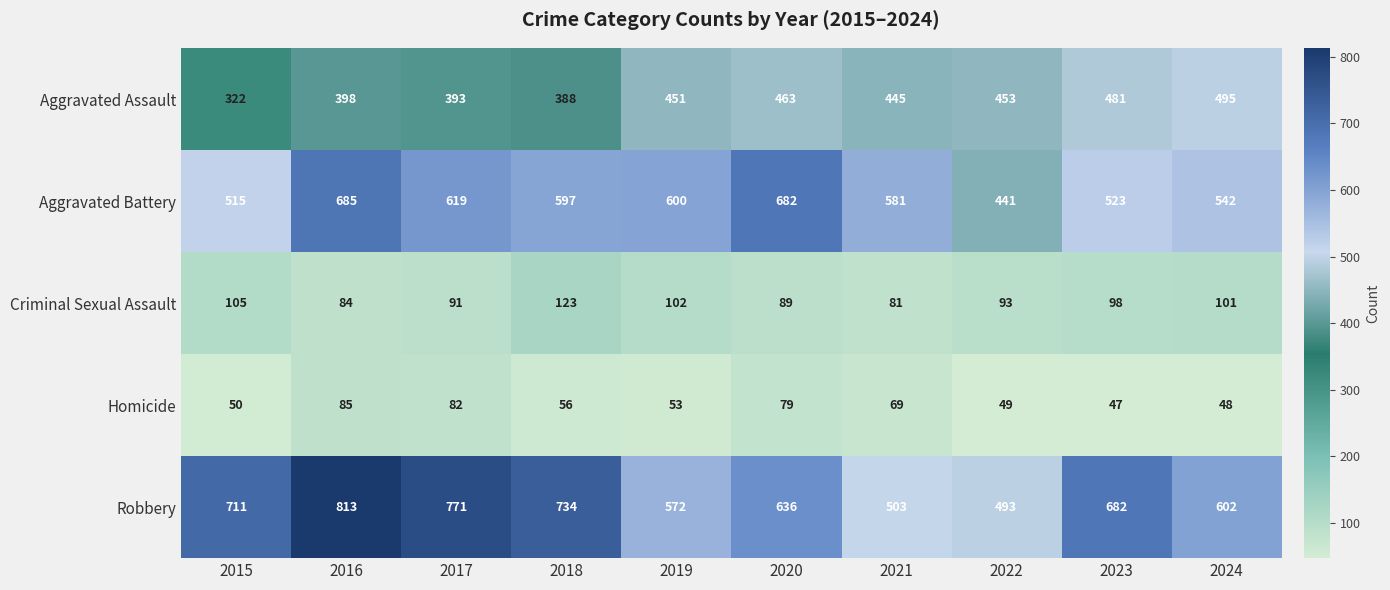

What is the difference between the highest and lowest values at 2017?

689